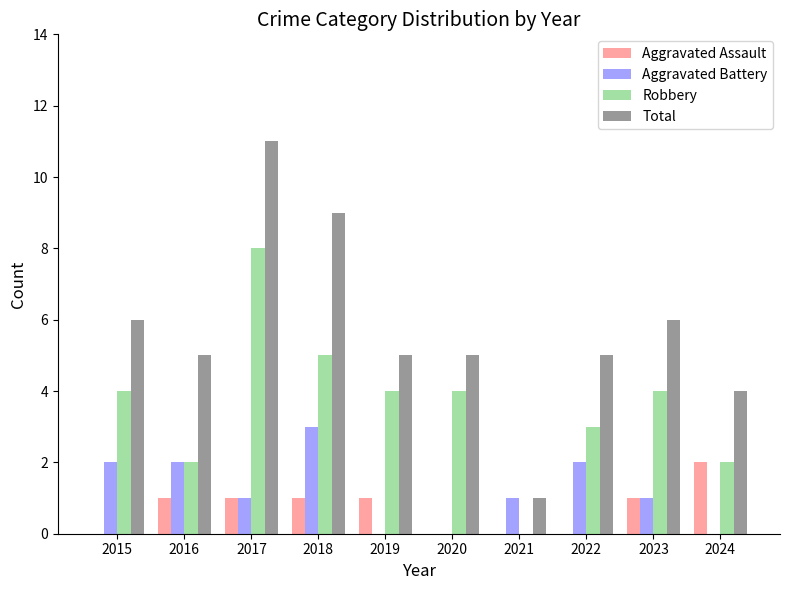

Between 2017 and 2021, which series saw the biggest shift?

Total